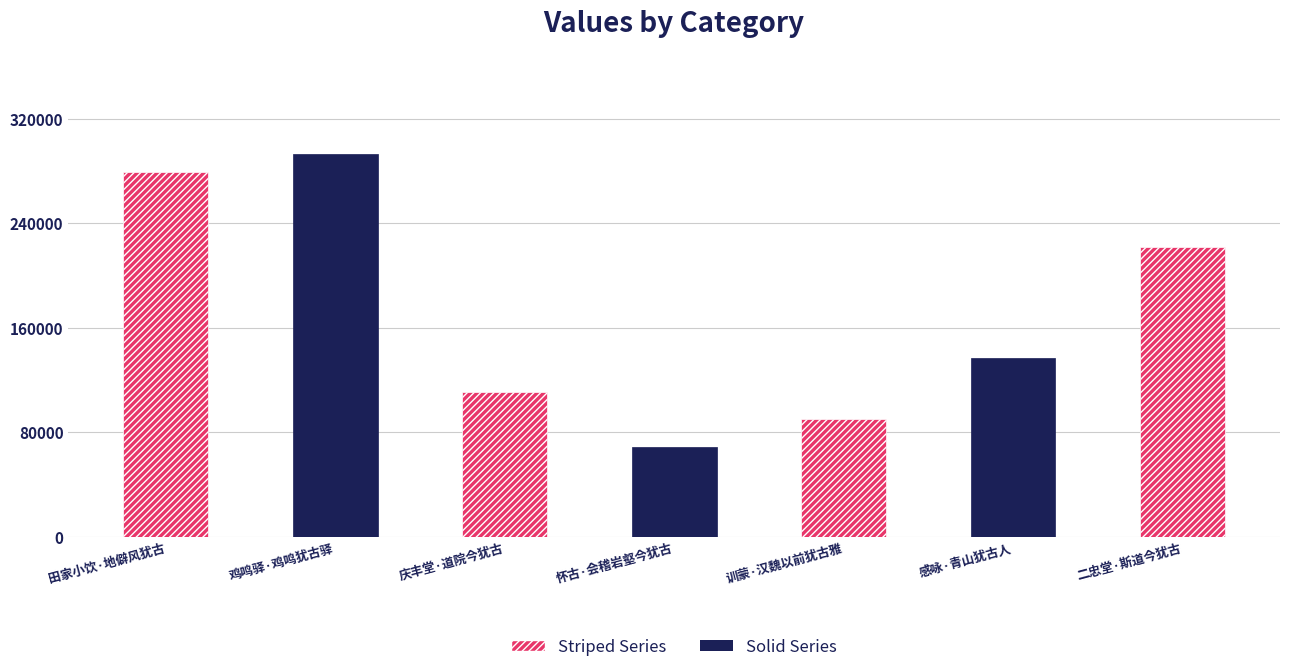

Read the value at 怀古·会稽岩壑今犹古, to the nearest 50.

68800